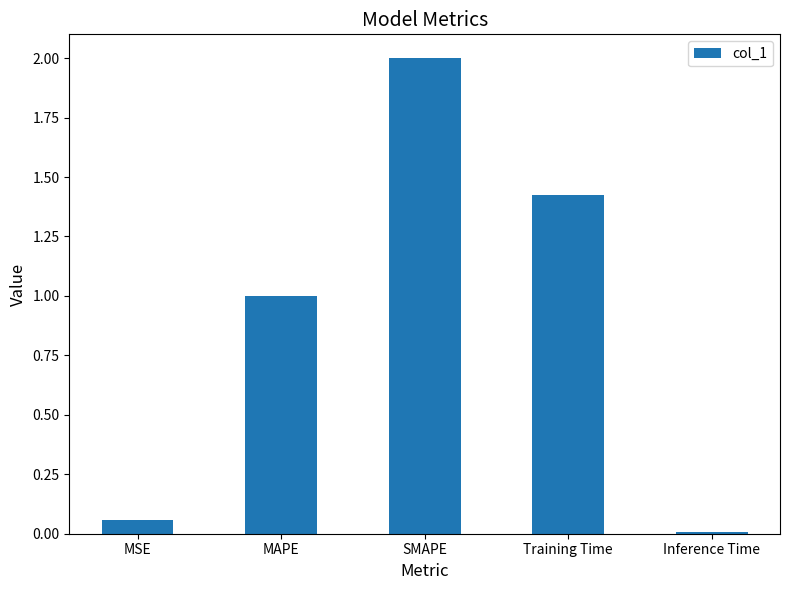

The chart shows a value of 2.1 at Training Time. True or false?

False